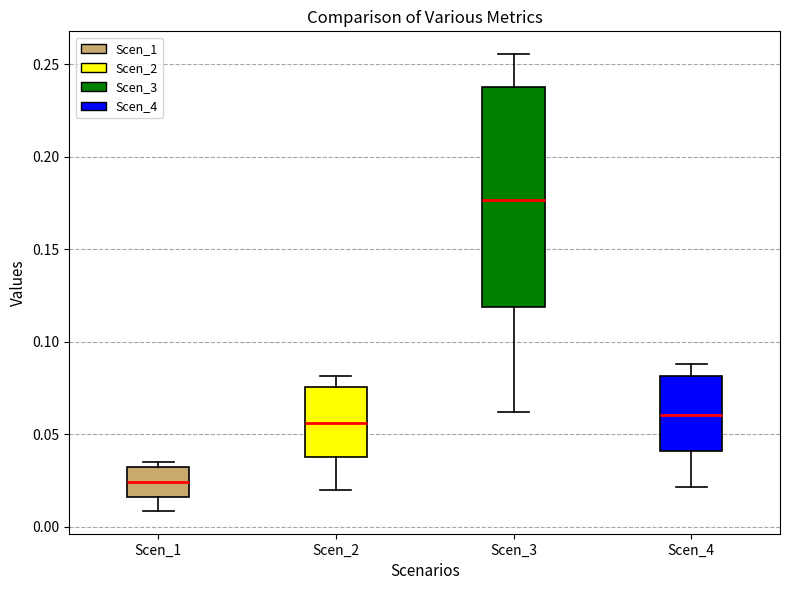

Which box has the highest median line?

Scen_3